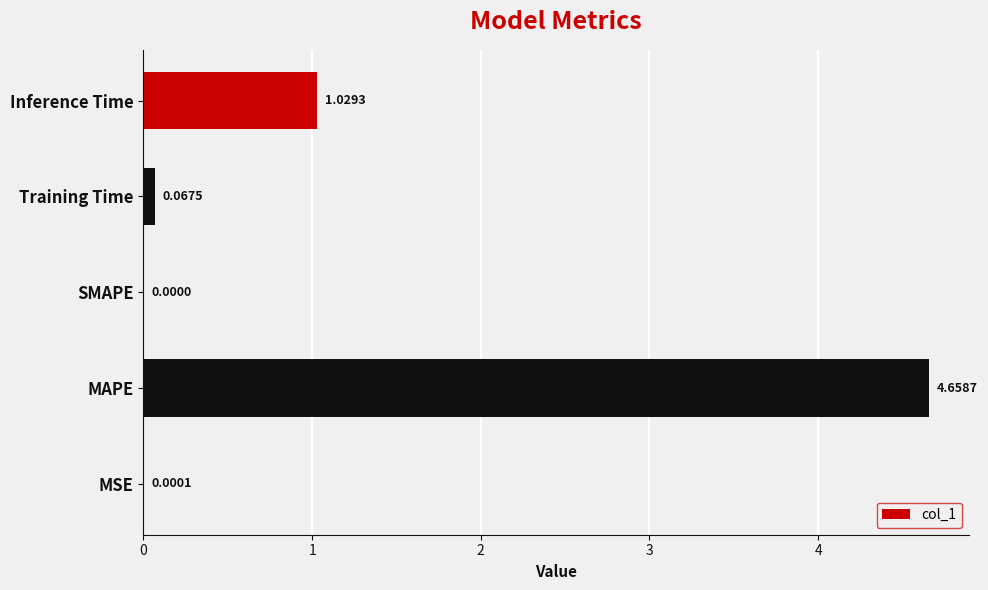

What is the change in value from MAPE to SMAPE?

-4.7